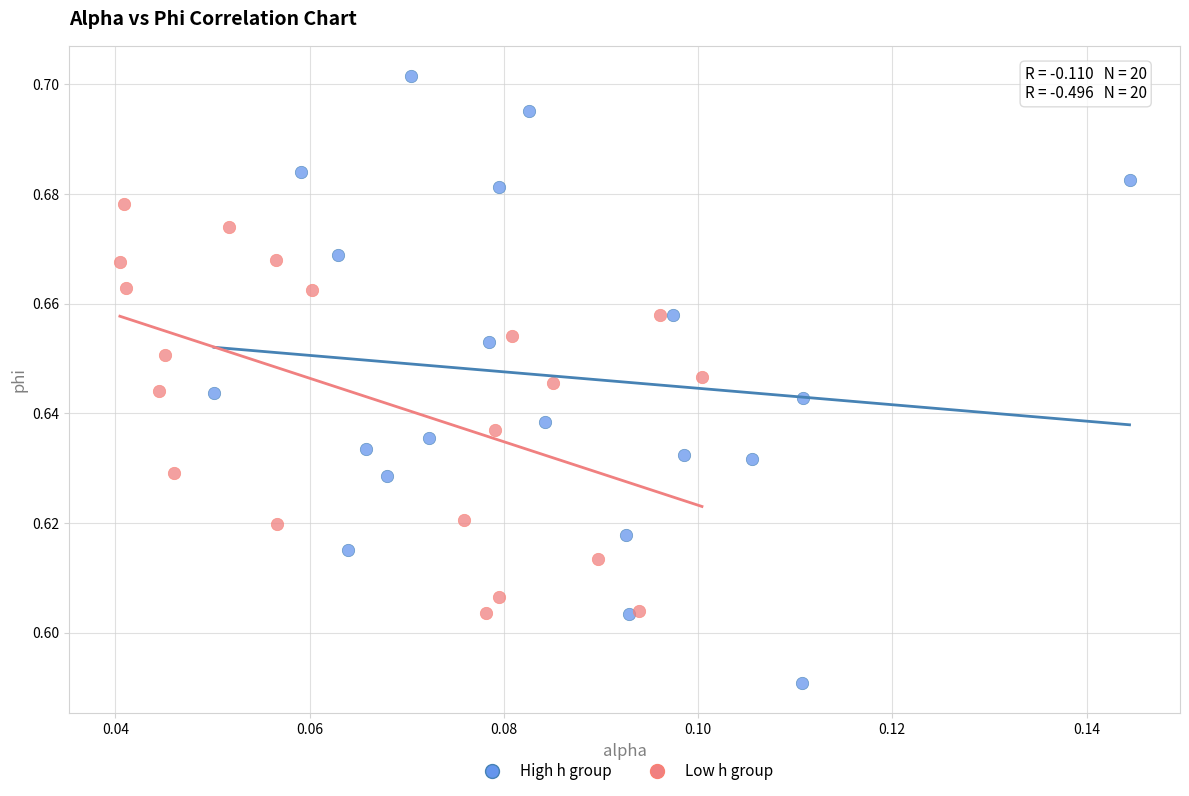

Which series reaches the maximum Y coordinate?

High h group